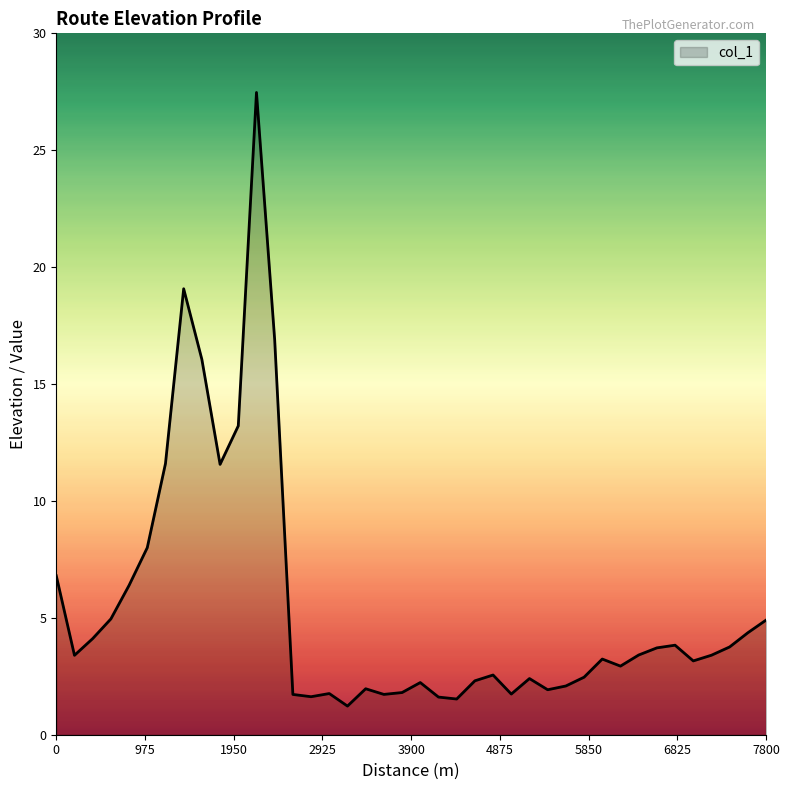

What is the smallest value displayed?

1.2